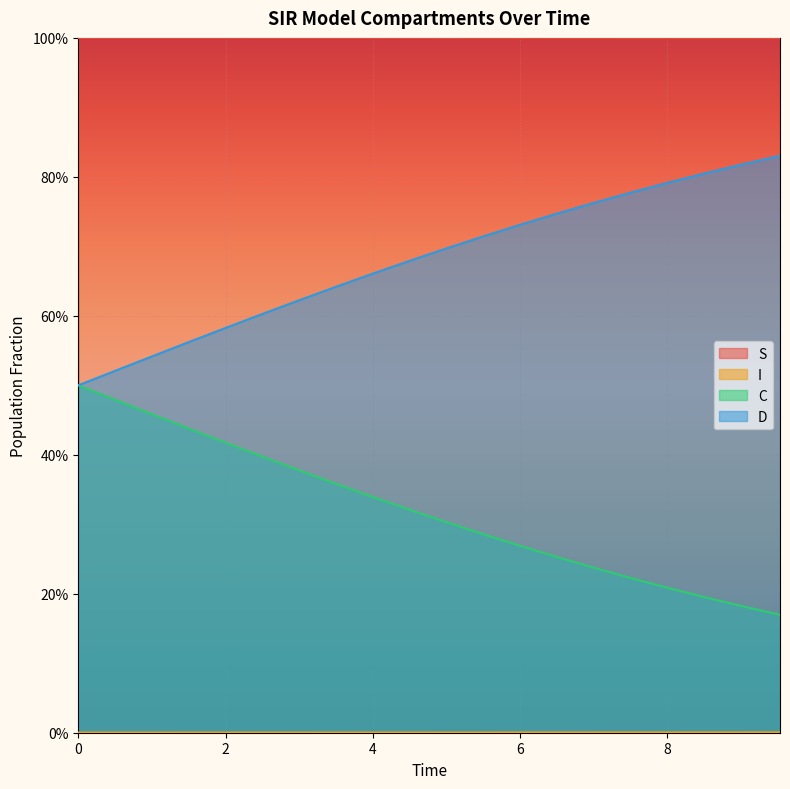

Which series has the largest total across all categories?

S